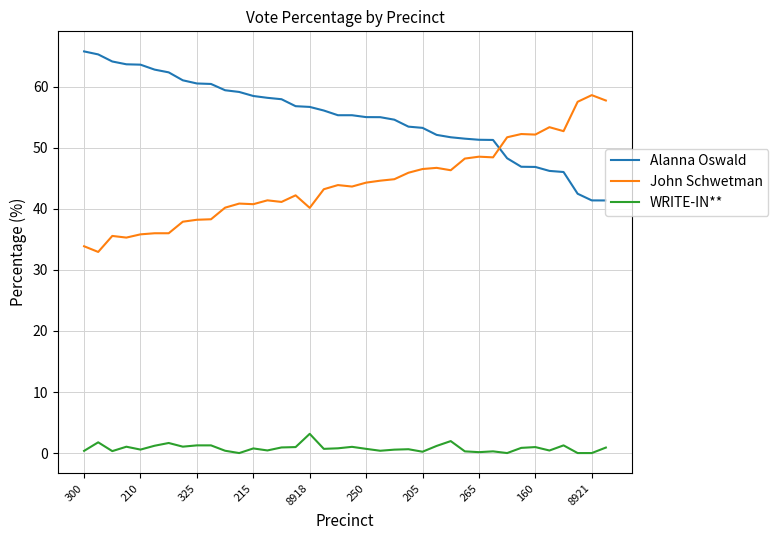

True or false: WRITE-IN** and Alanna Oswald cross at least once.

False